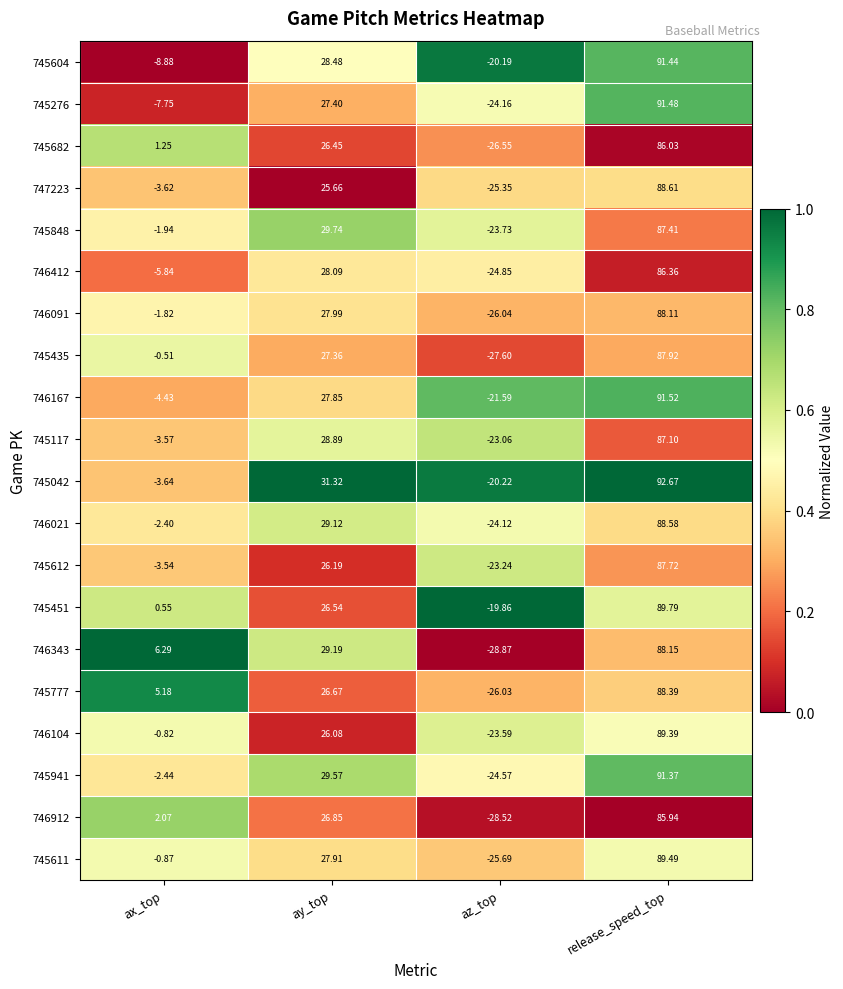

Which label corresponds to the largest value in the chart?

release_speed_top